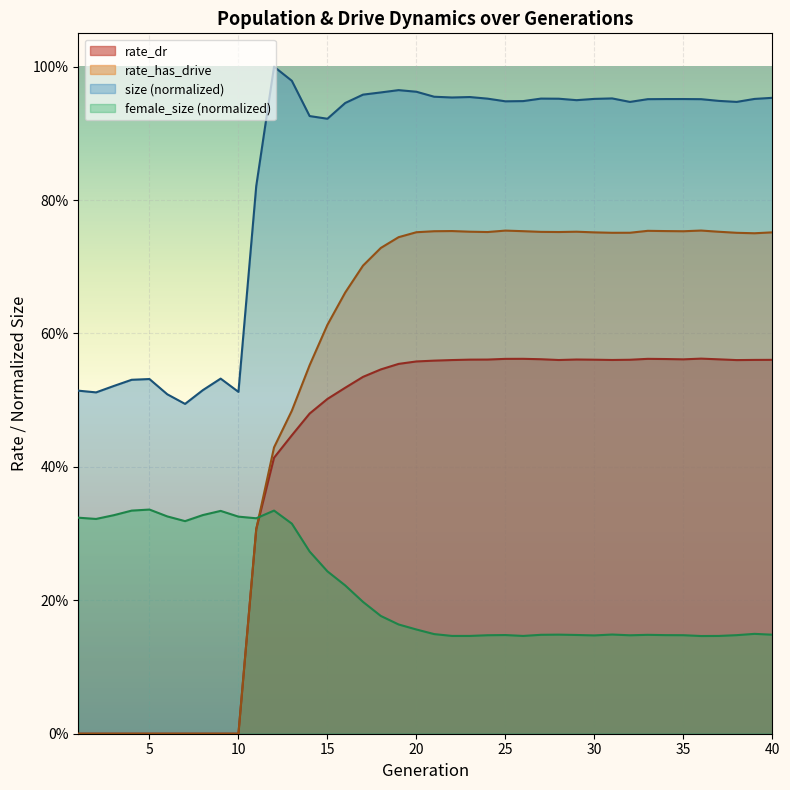

What are all the series names shown in the legend?

rate_dr, rate_has_drive, size (normalized), female_size (normalized)